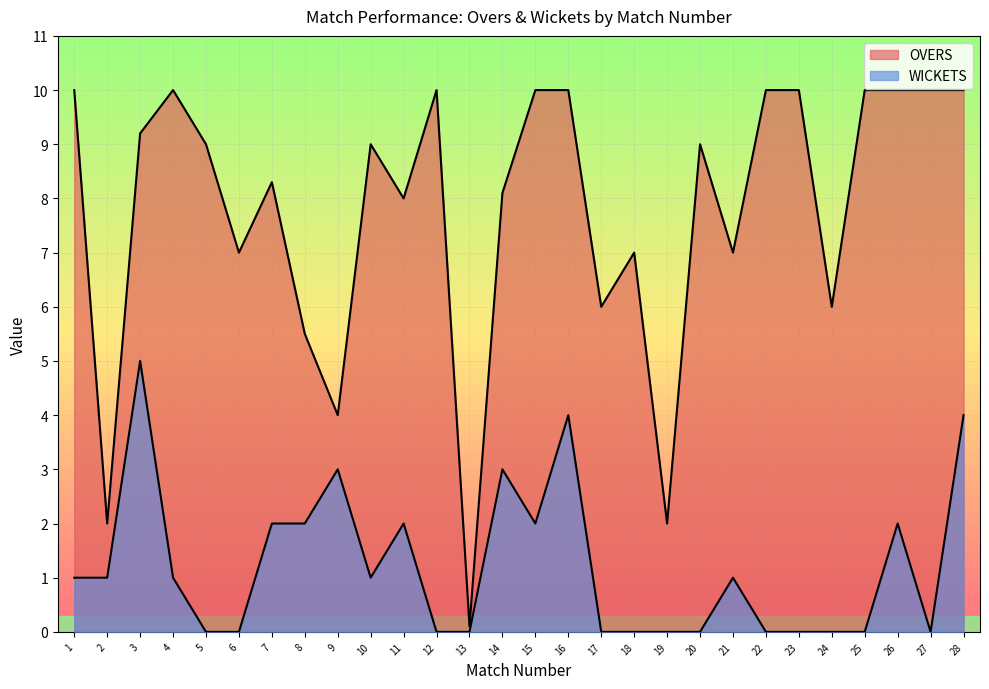

What is the approximate value of WICKETS at 3?

5.0